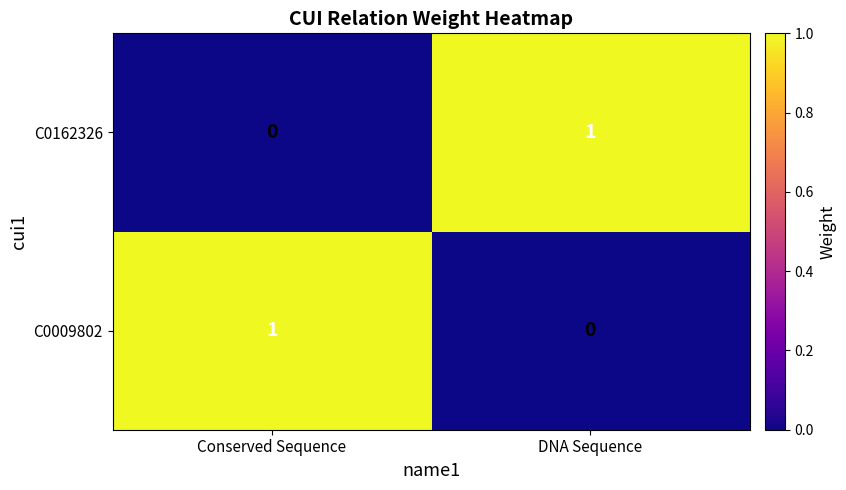

Is the value of C0162326 at Conserved Sequence greater than the value of C0009802 at Conserved Sequence?

No